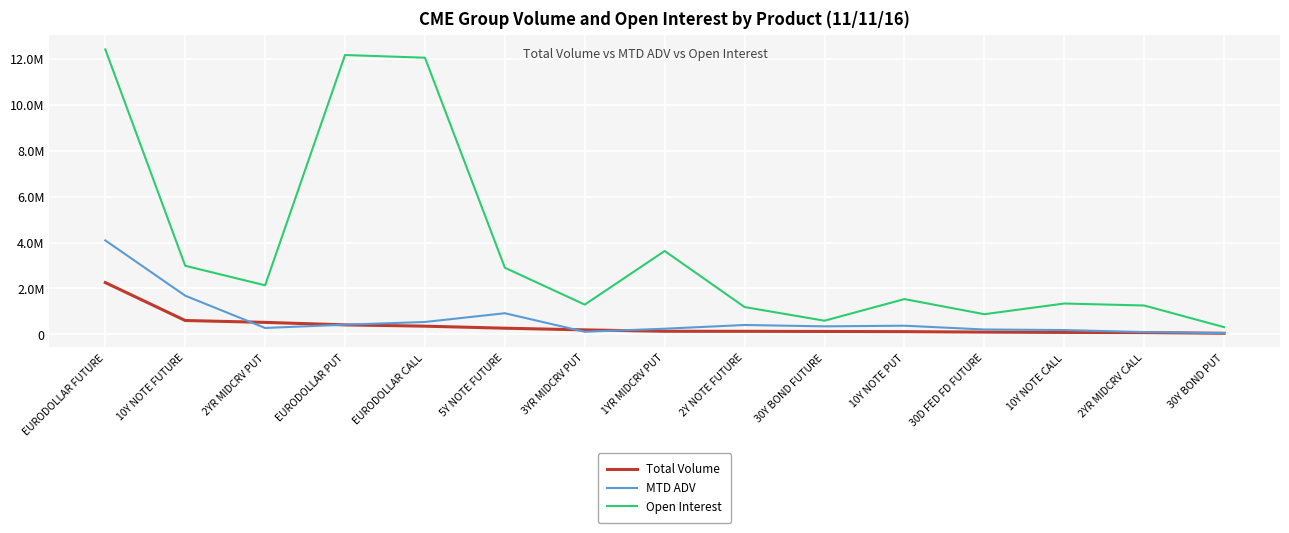

True or false: Open Interest has more than 1 interior local peaks.

True